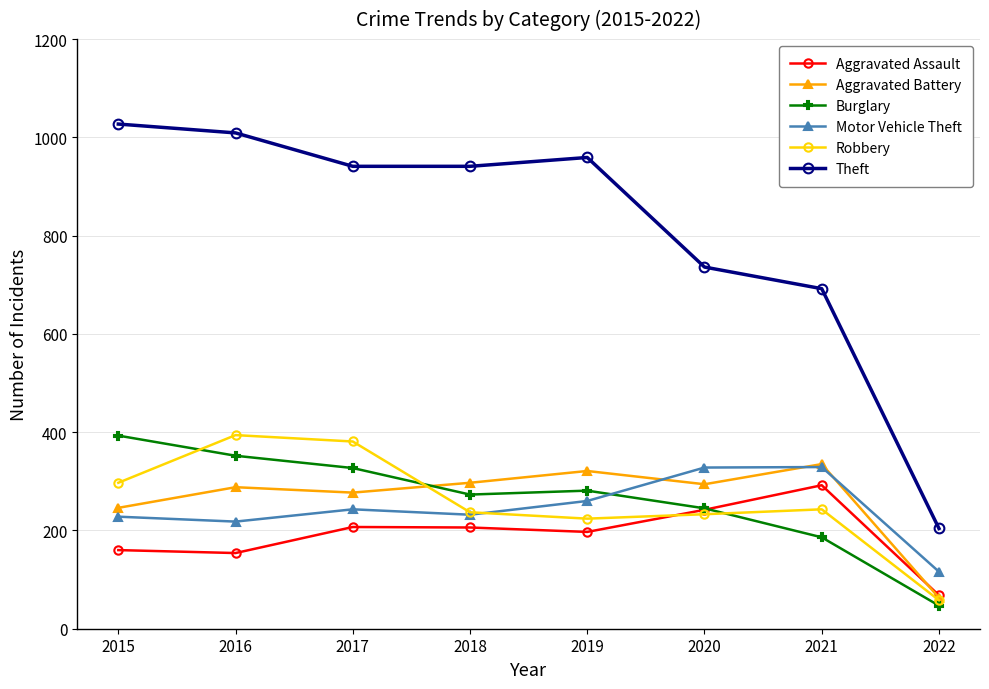

Is the value of Burglary at 2021 greater than the value of Motor Vehicle Theft at 2022?

Yes